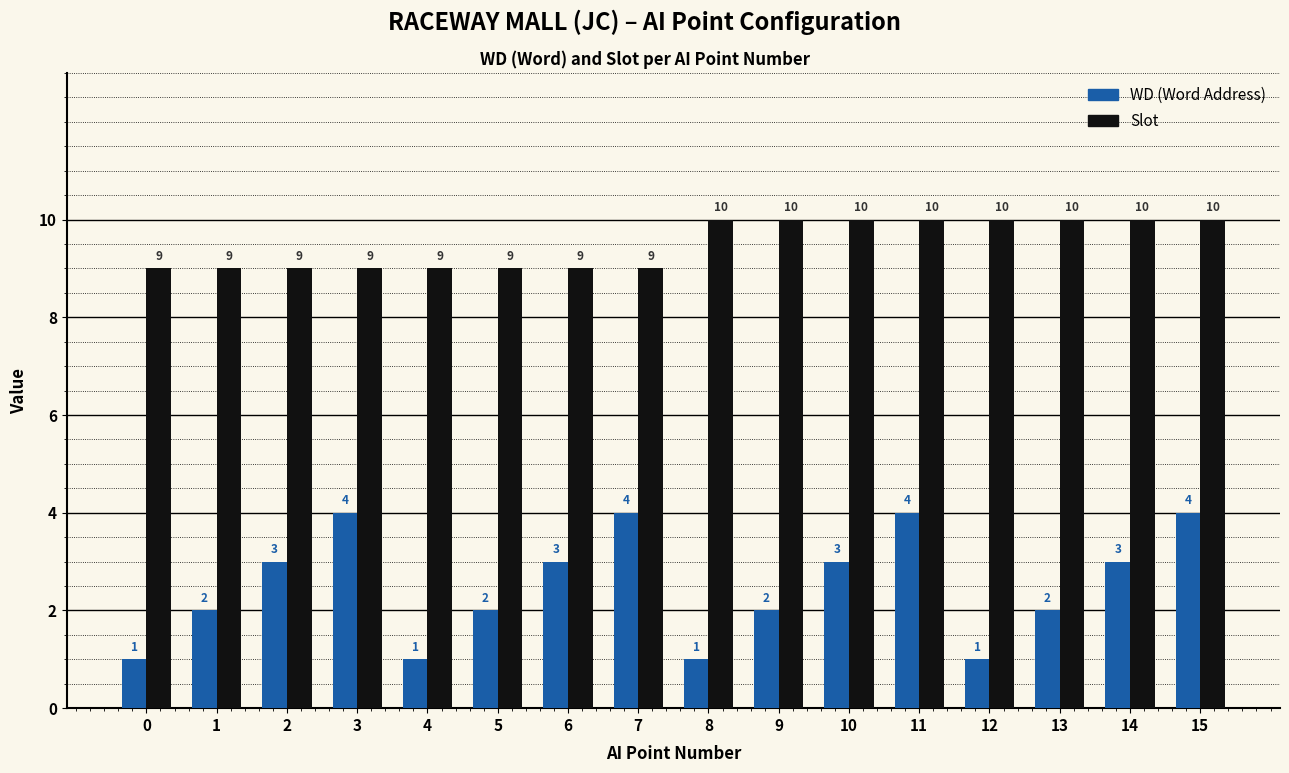

Reading left to right, extract all data points from this chart.

WD: 1	2	3	4	1	2	3	4	1	2	3	4	1	2	3	4
Slot: 9	9	9	9	9	9	9	9	10	10	10	10	10	10	10	10